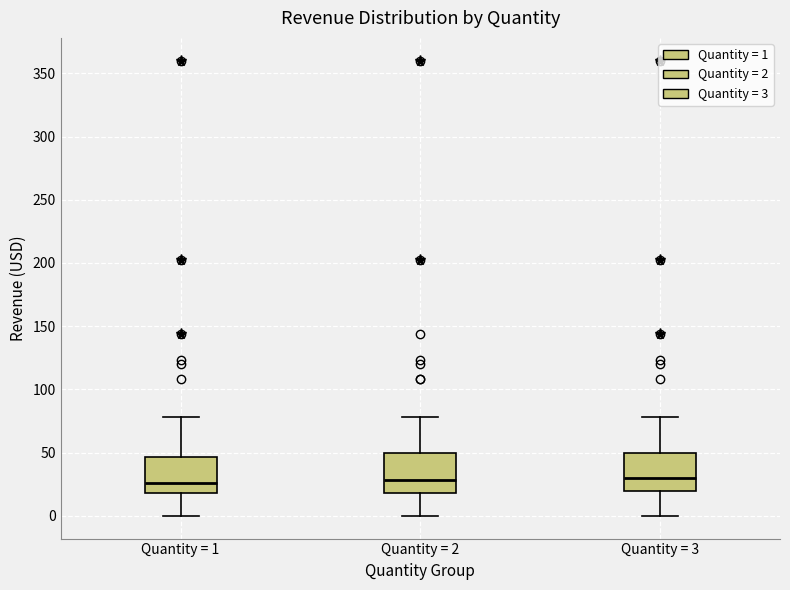

Reading left to right, read every box against the y-axis: the position of its median line, the range the box covers, and the ends of its whiskers. The values are not printed on the chart, so give them approximately, as read against the axis.

Quantity = 1: median 25, box 20 to 45, whiskers 0 to 80
Quantity = 2: median 30, box 20 to 50, whiskers 0 to 80
Quantity = 3: median 30, box 20 to 50, whiskers 0 to 80